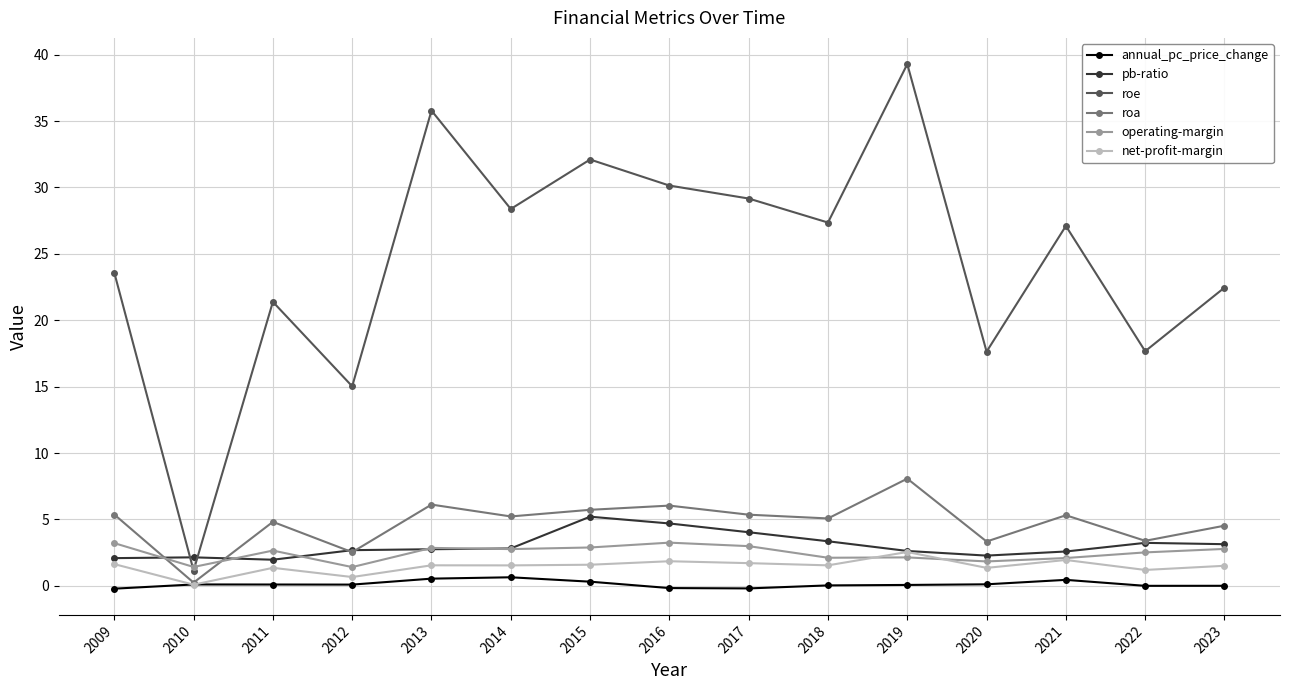

Does the chart display data point markers on the line(s)?

Yes